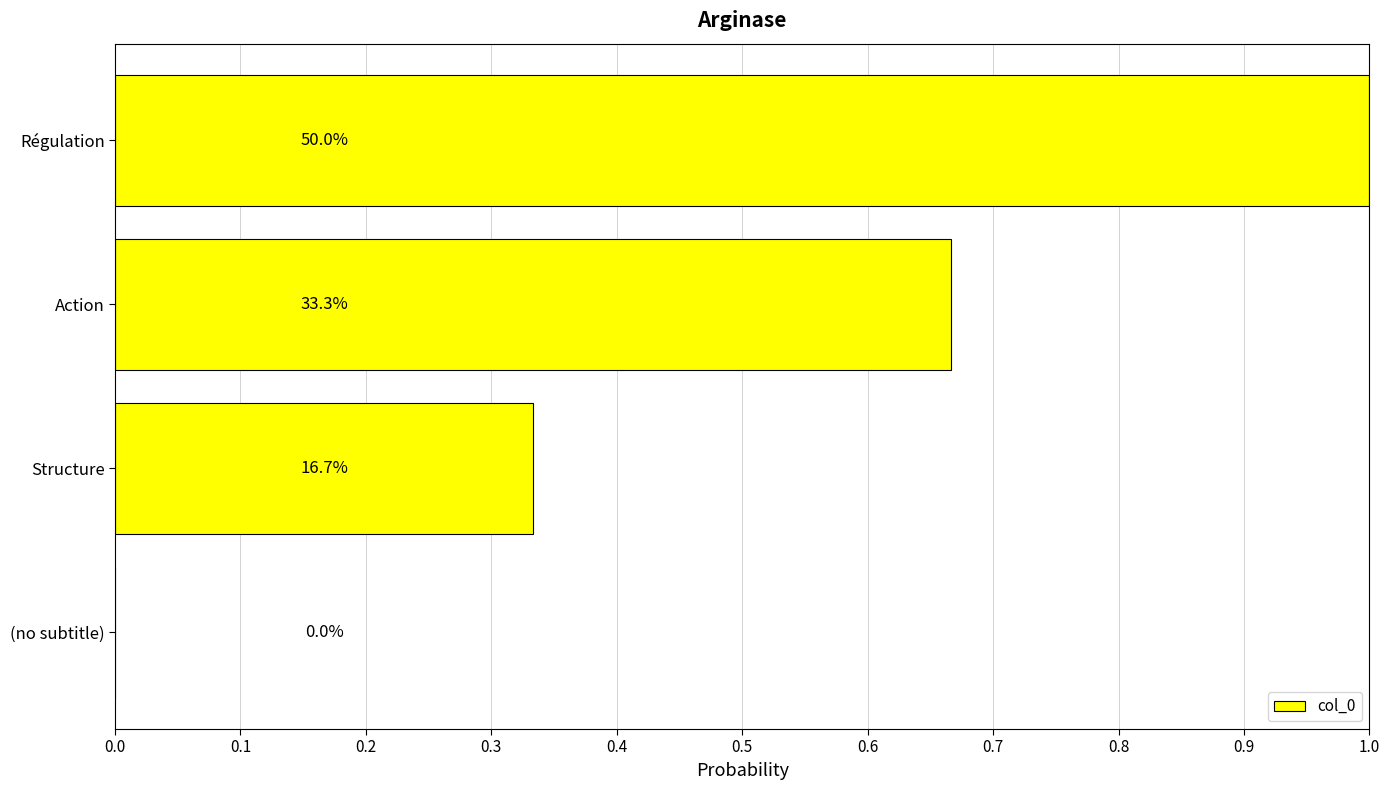

Are the bars horizontal?

Yes